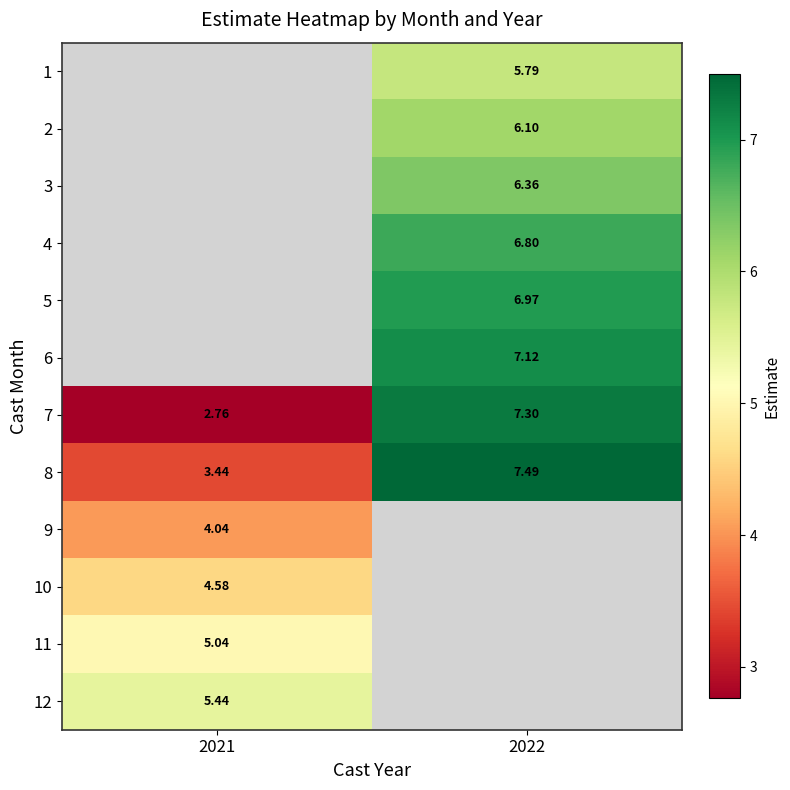

Is the value of 2 at 2022 greater than the value of 9 at 2021?

Yes